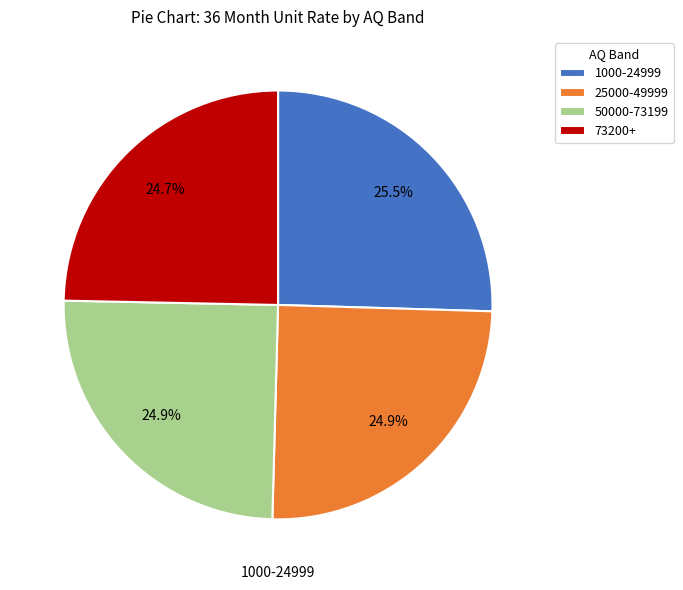

To the nearest percent, what is the combined percentage of 25000-49999 and 73200+?

50%